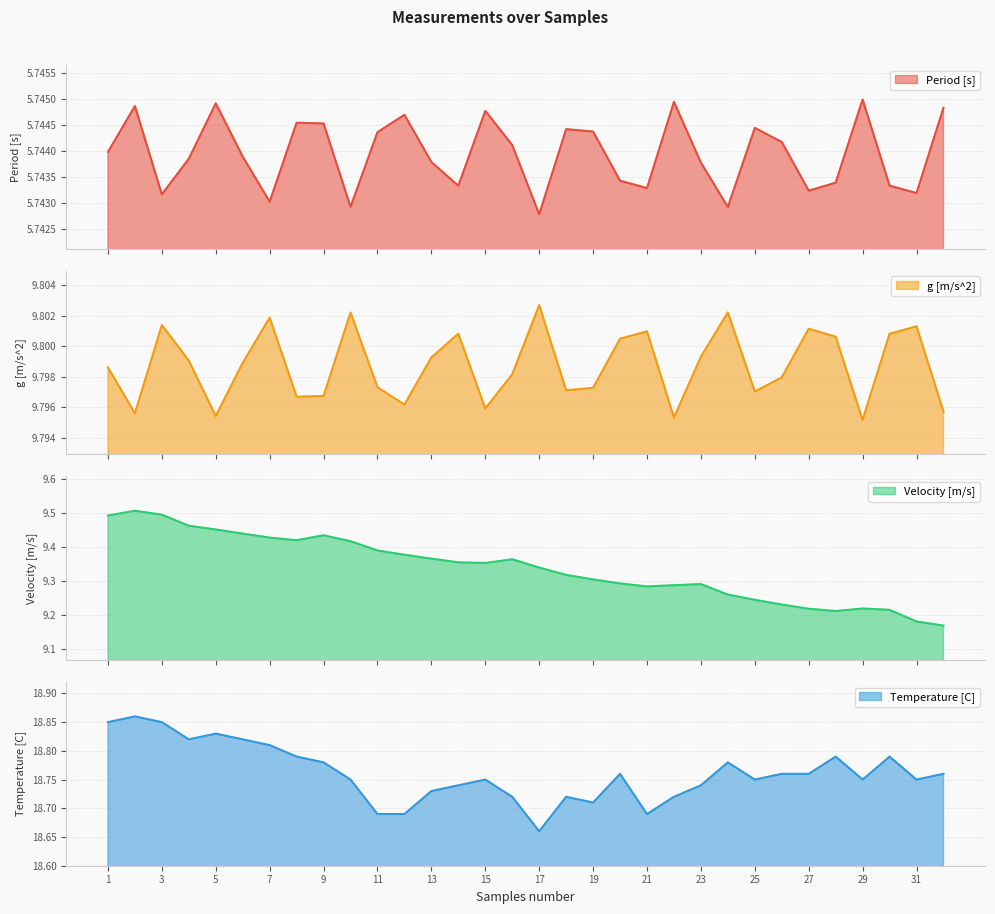

Does the chart have visible grid lines?

Yes